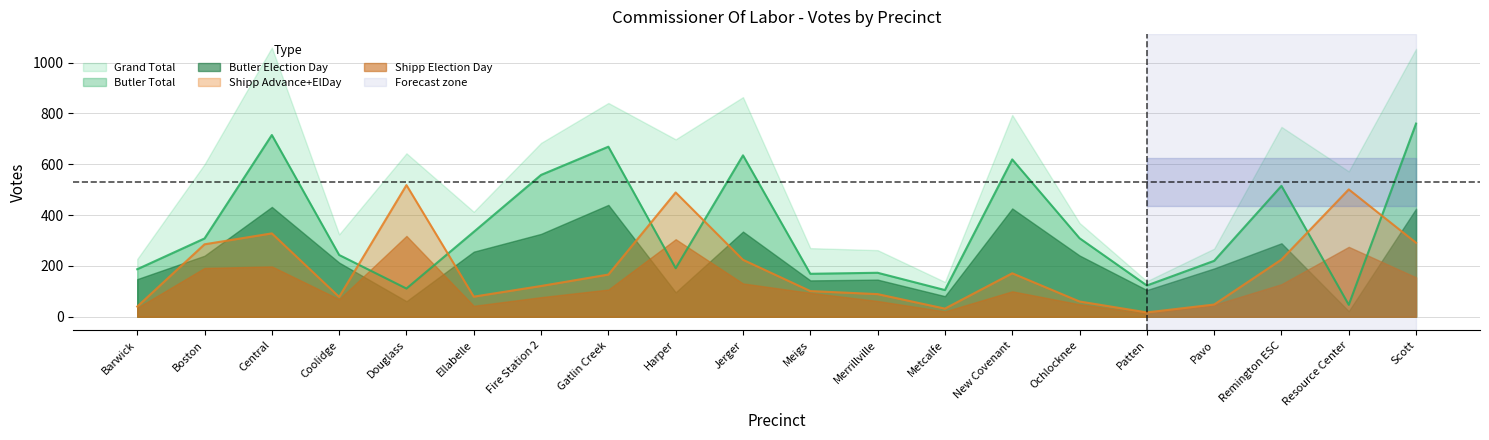

After their last crossing, which series has the higher values: Shipp Advance in Person or Butler Total?

Butler Total